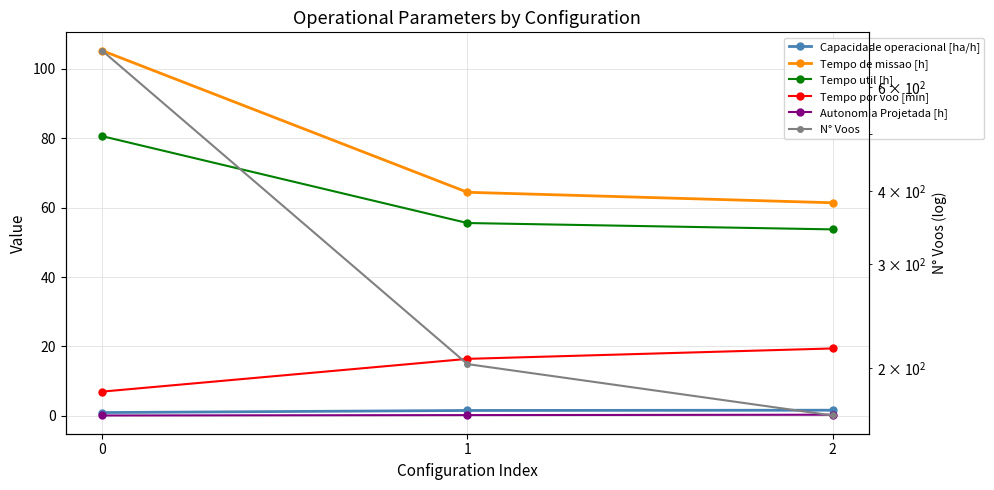

Where is N° Voos nearest to the value 429?

1